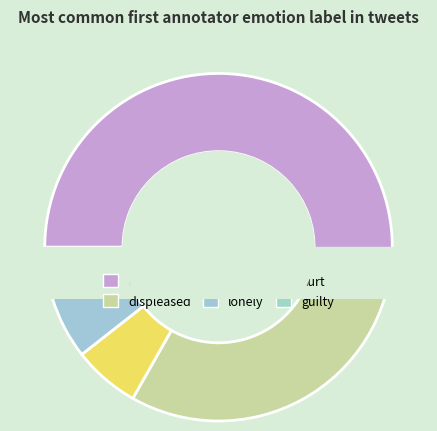

Do grief and guilty together represent more than half of the pie?

No